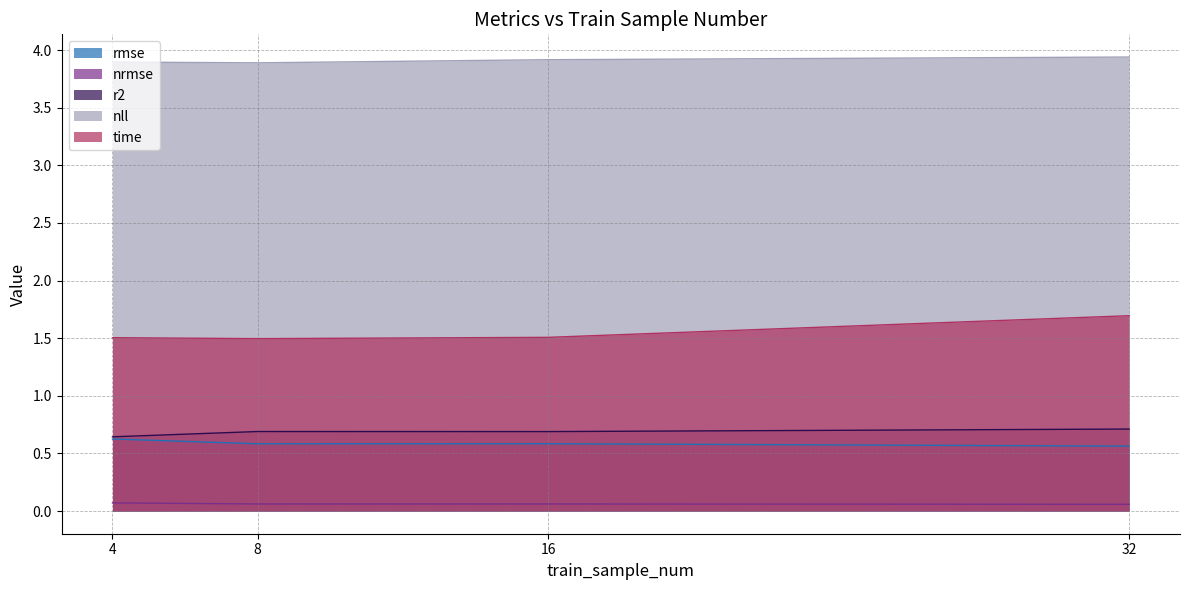

Rank the series at 32 from lowest to highest value.

nrmse, rmse, r2, time, nll